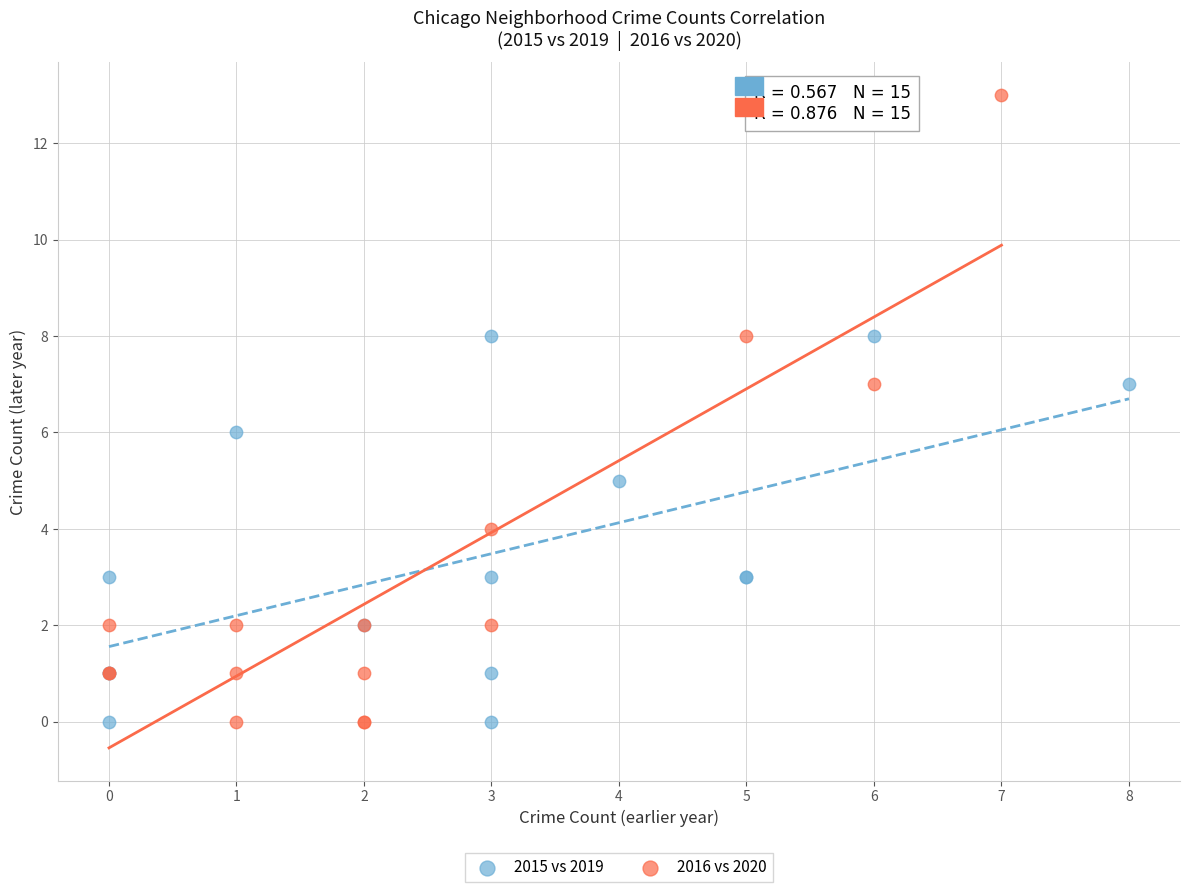

Which series has the largest Y range (max minus min)?

2016 vs 2020